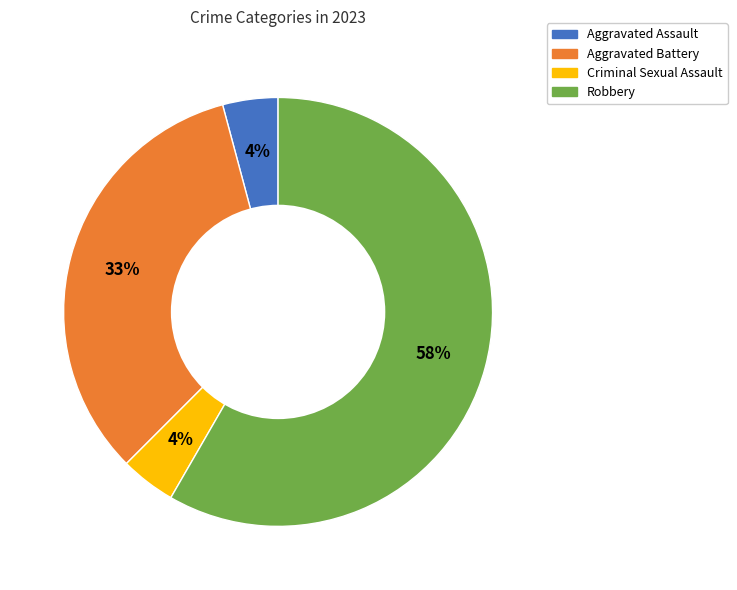

Which has a higher value, Robbery or Aggravated Assault?

Robbery